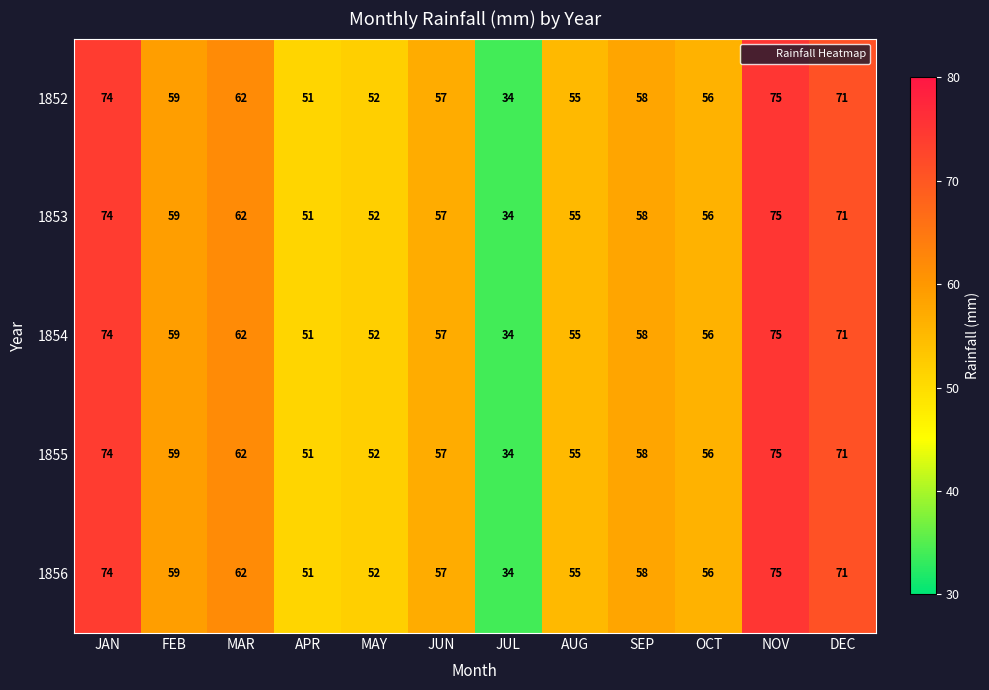

What is the minimum value for 1855?

34